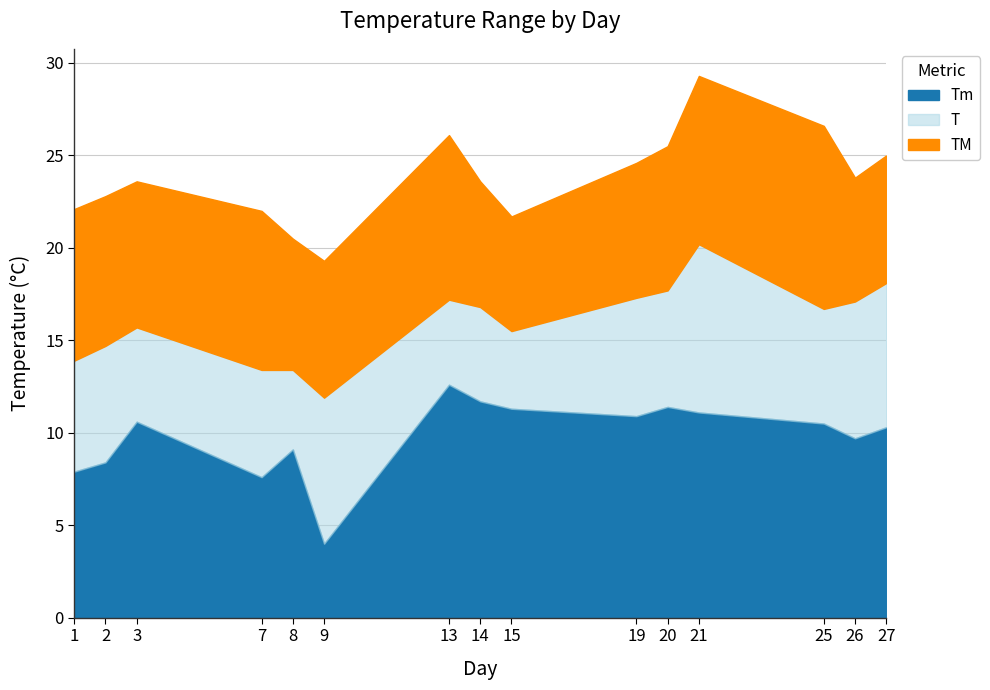

How many lines are shown in the chart?

3